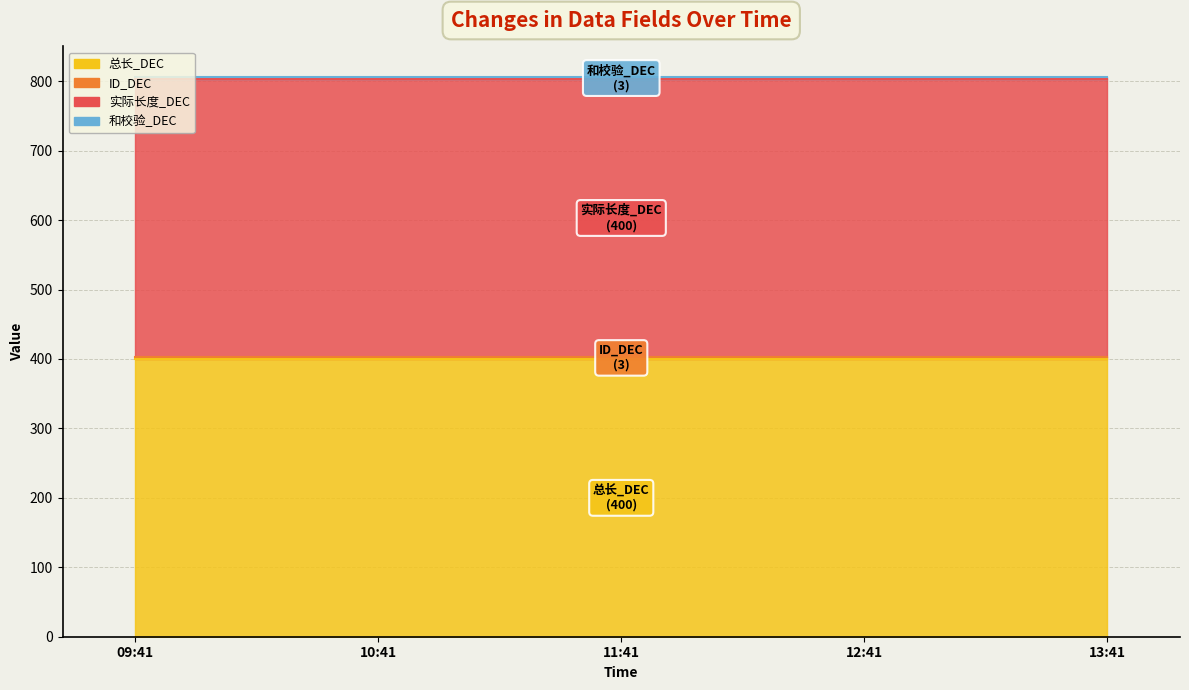

True or false: 总长_DEC and ID_DEC cross at least once.

False